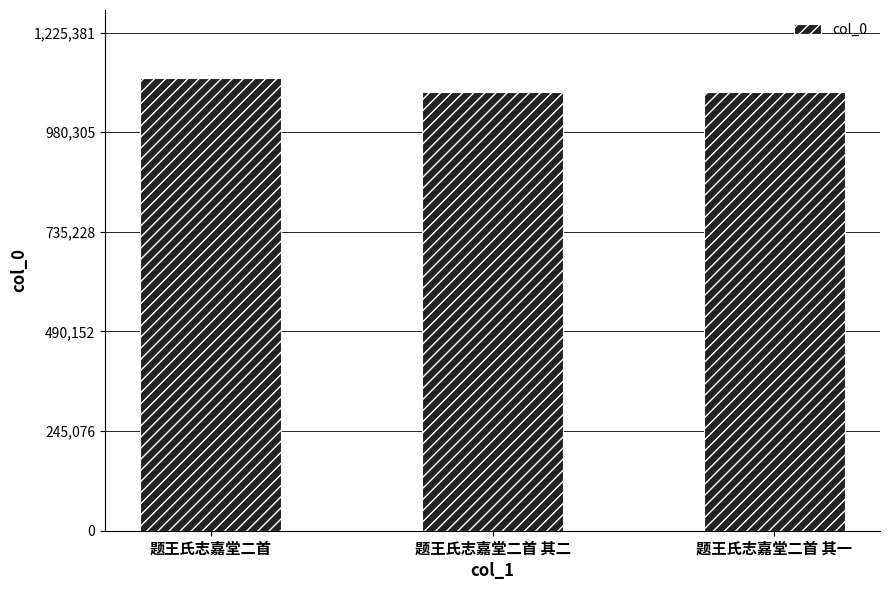

What is the change in value from 题王氏志嘉堂二首 to 题王氏志嘉堂二首 其一?

-35749